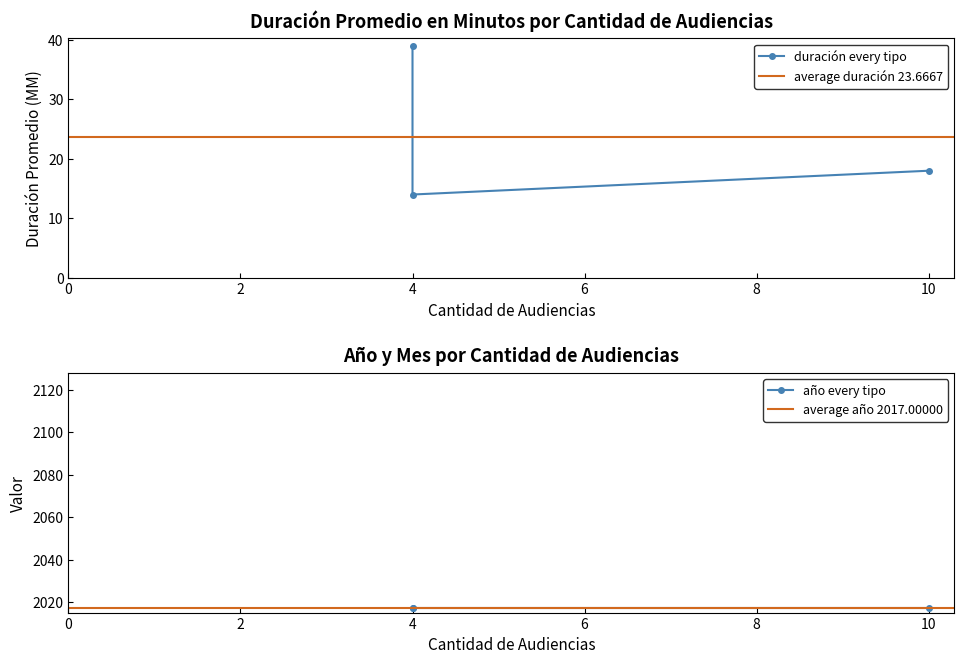

How many lines are shown in the chart?

3